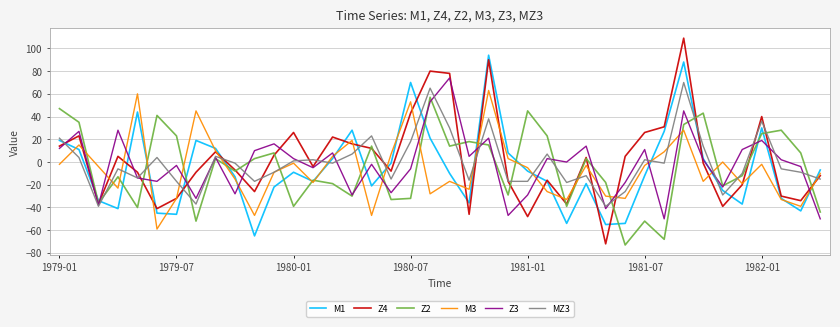

What is the maximum value shown in the chart?

109